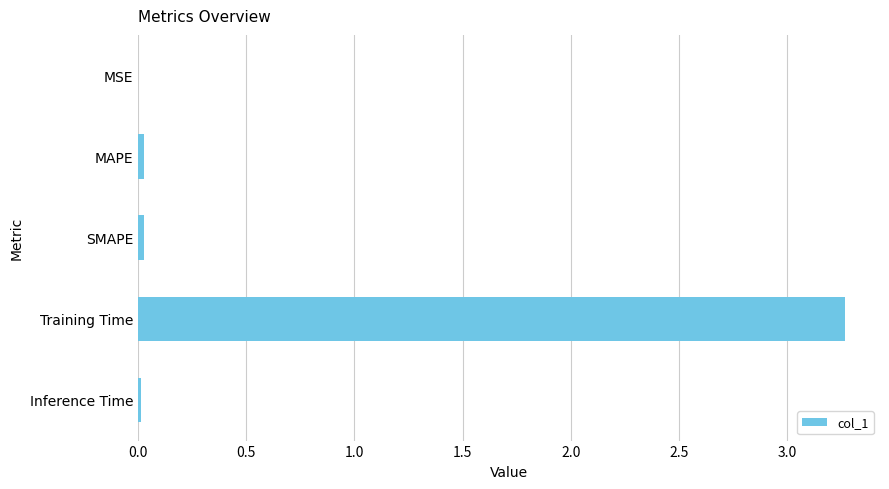

Which label corresponds to the largest value in the chart?

Training Time